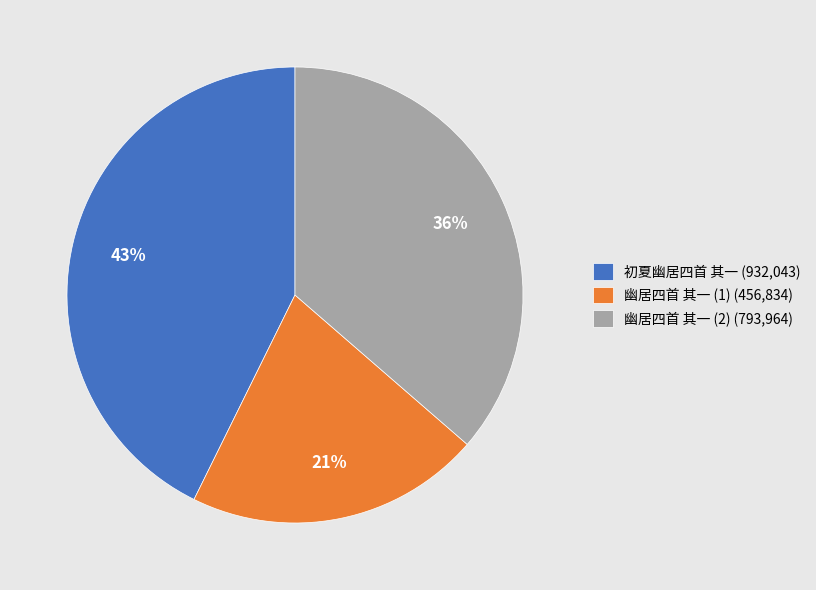

To the nearest percent, what is the difference between the 初夏幽居四首 其一 (932,043) and 幽居四首 其一 (1) (456,834) slice percentages?

22%